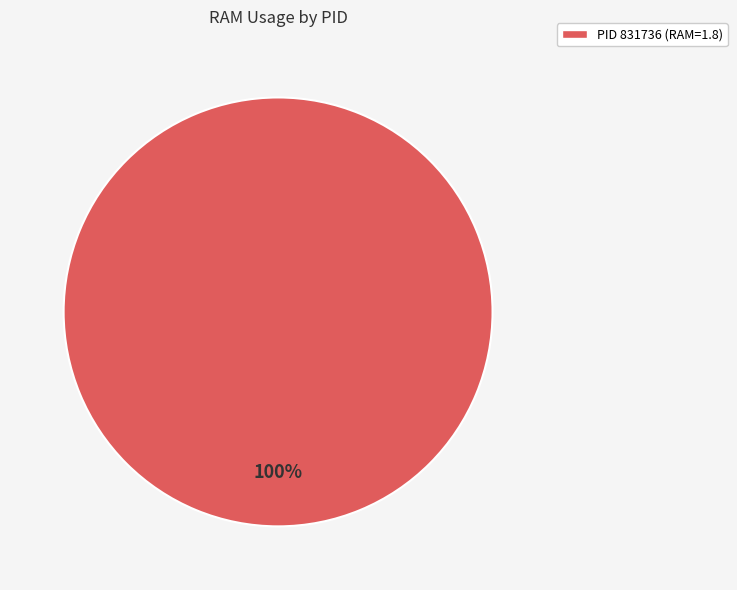

To the nearest percent, what portion does PID 831736 (RAM=1.8) represent?

100%